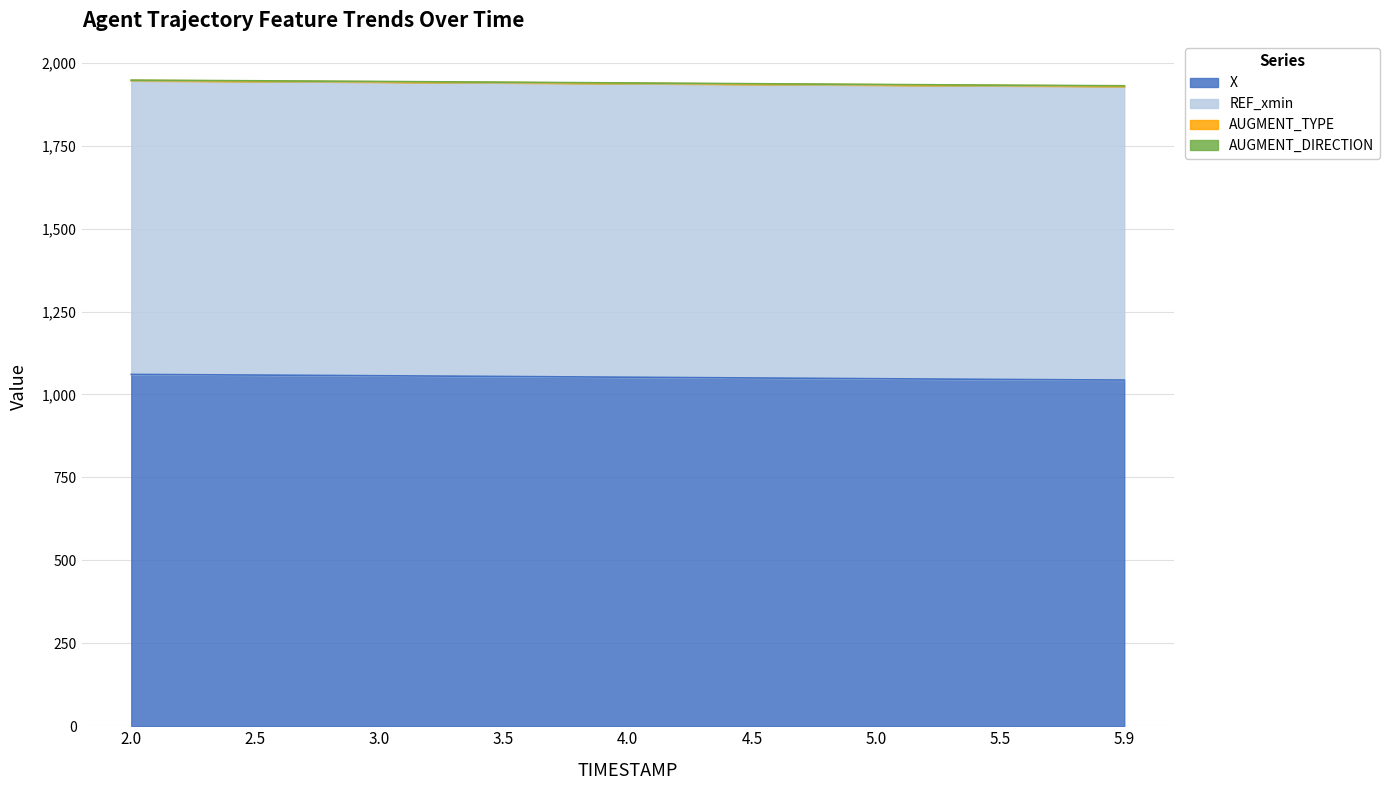

Is the value of REF_xmin at 5.5 greater than the value of AUGMENT_DIRECTION at 5.5?

Yes